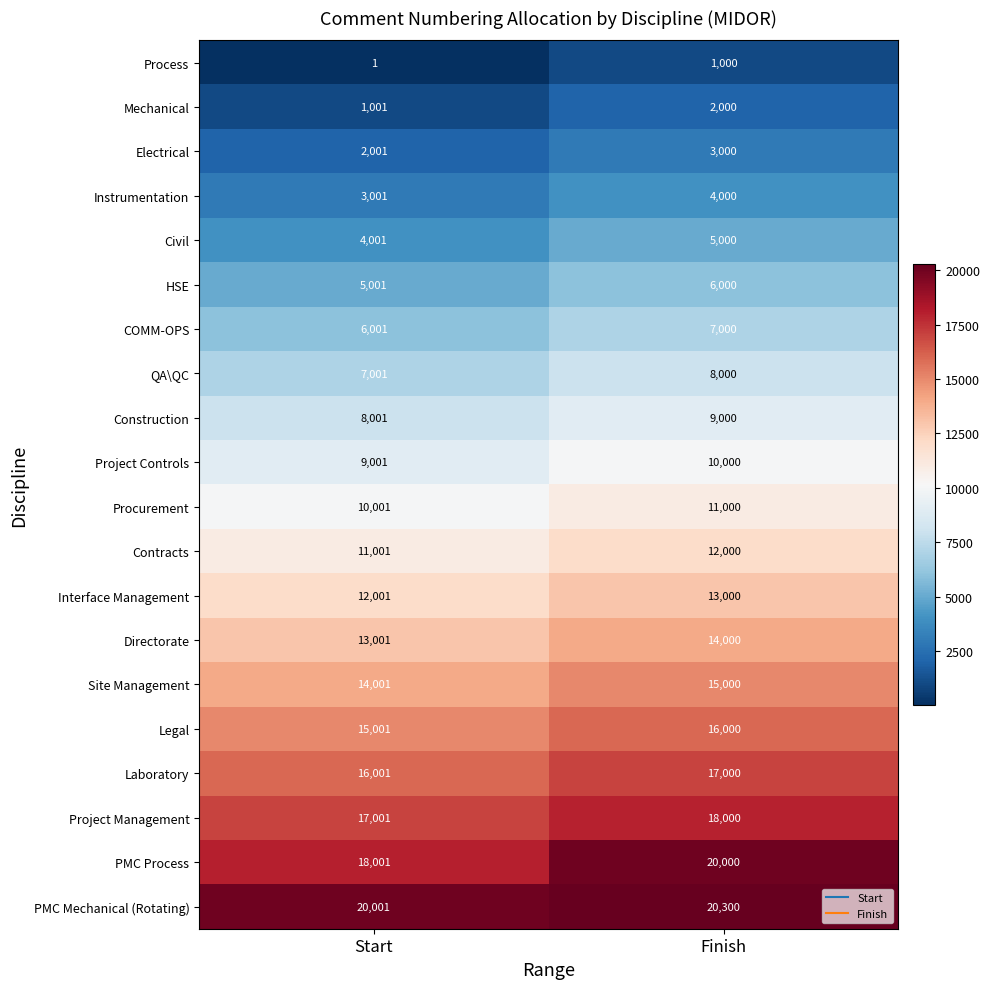

Which series has the largest total across all categories?

PMC Mechanical (Rotating)